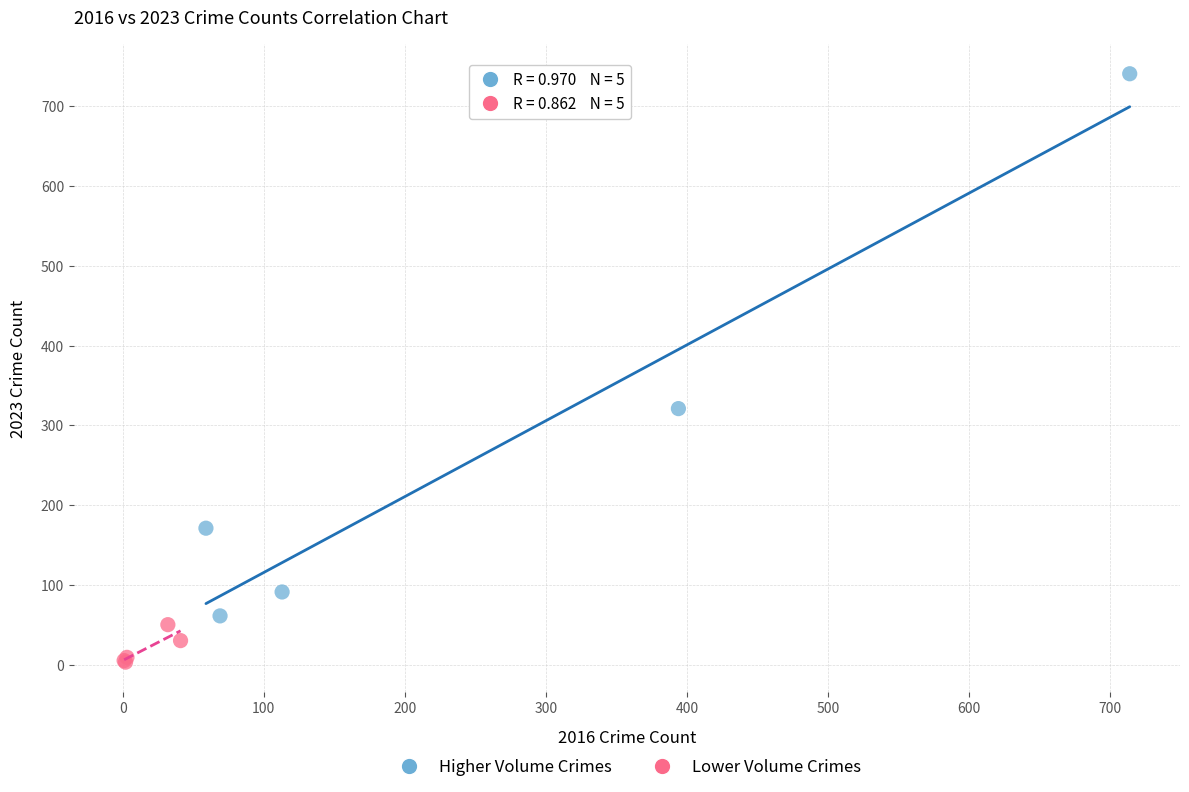

Which series has the widest spread of Y values?

Higher Volume Crimes